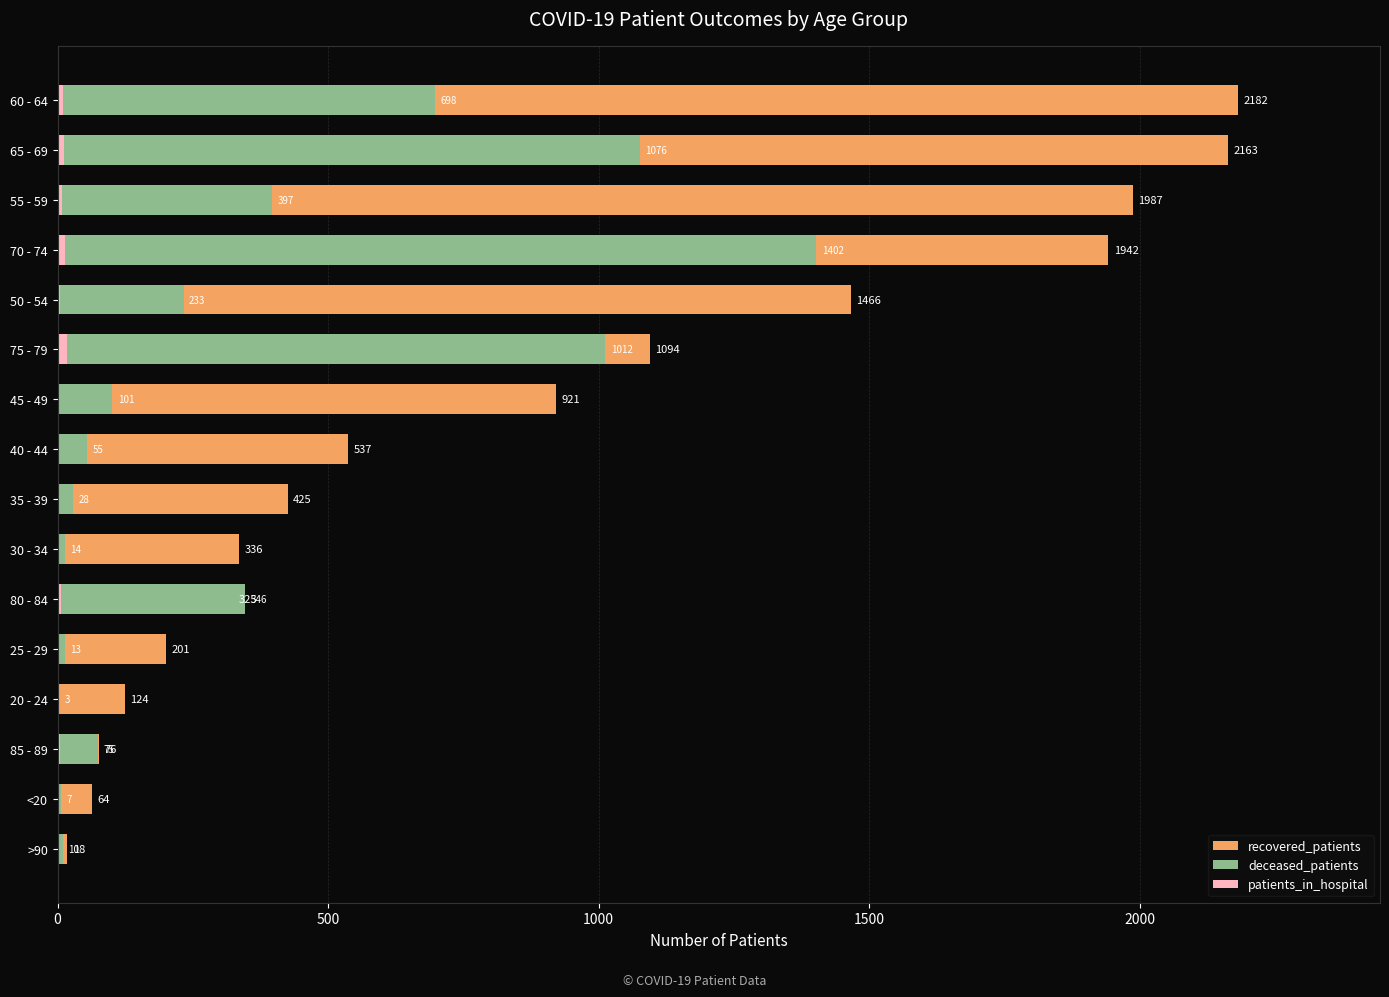

What is the spread (max minus min) of values at >90?

16